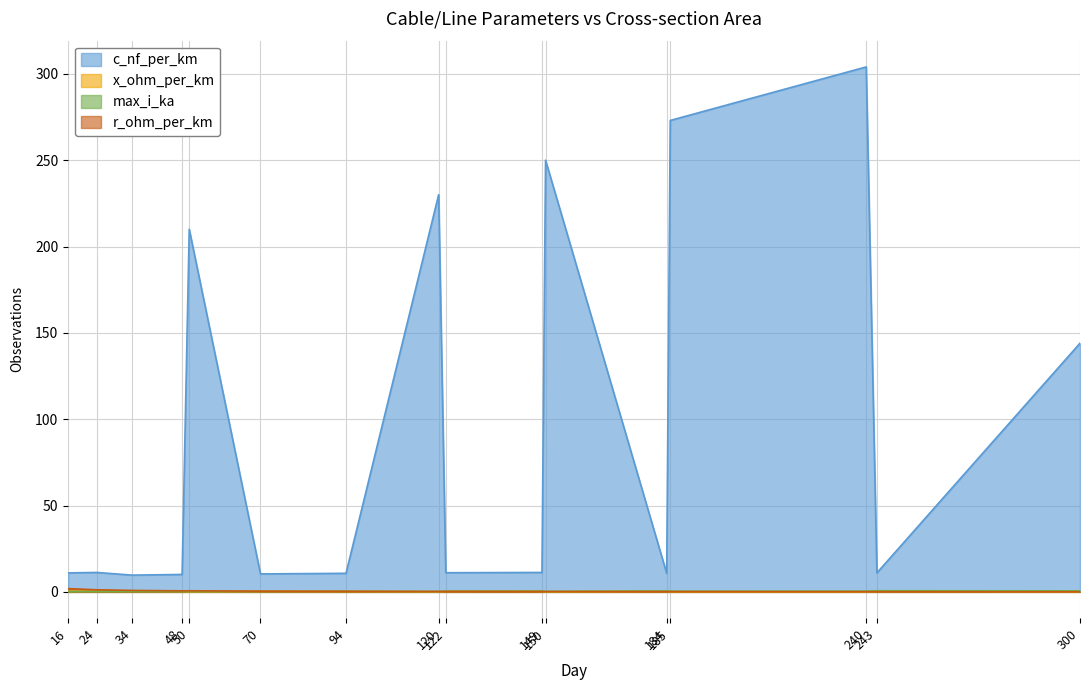

What is the average value of the x_ohm_per_km series?

0.2